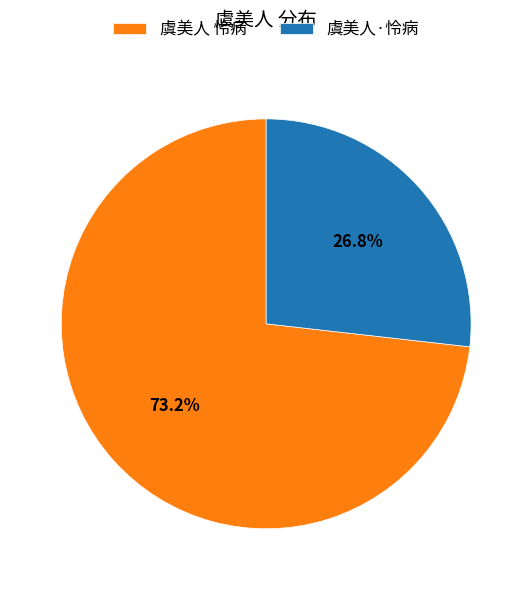

What portion of the pie excludes 虞美人 怜病?

26.8%